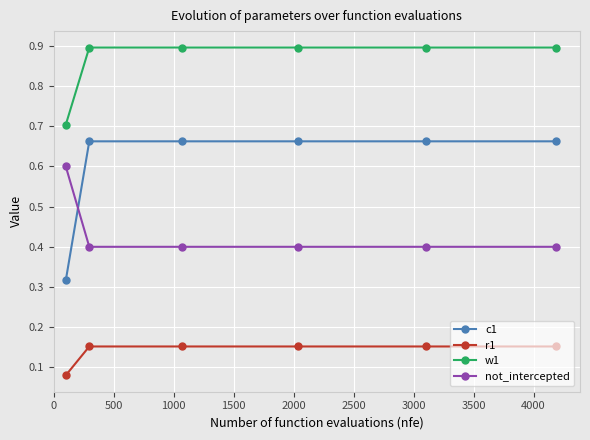

True or false: c1 has more than 2 points higher than both neighbors.

False